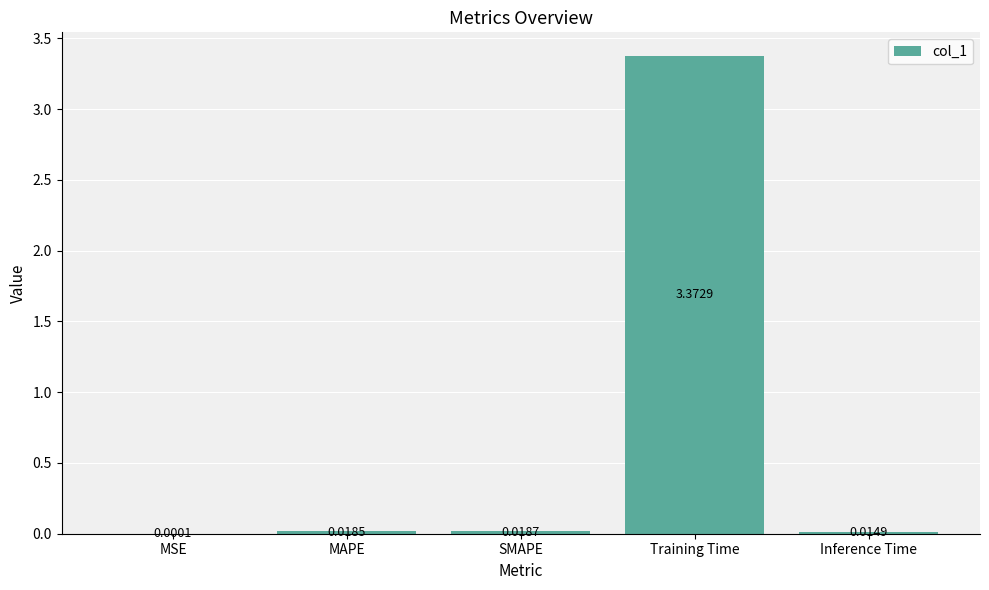

Where is the data nearest to the value 1?

SMAPE